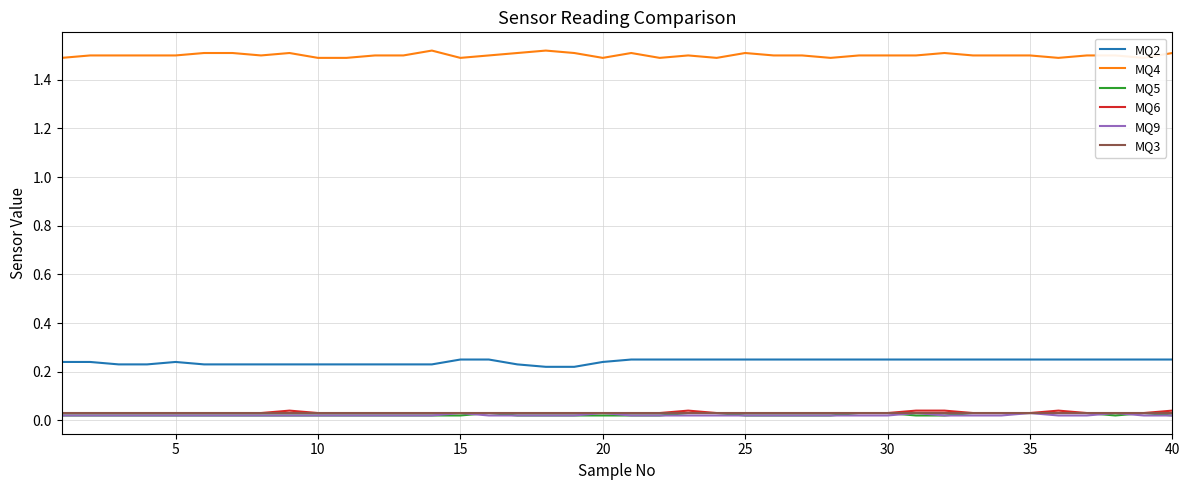

True or false: MQ3 and MQ2 intersect in this chart.

False